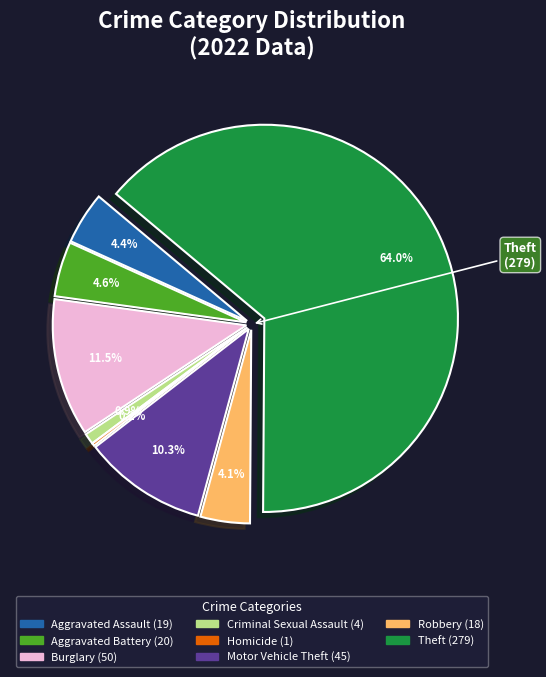

Which has a higher value, Aggravated Assault or Robbery?

Aggravated Assault